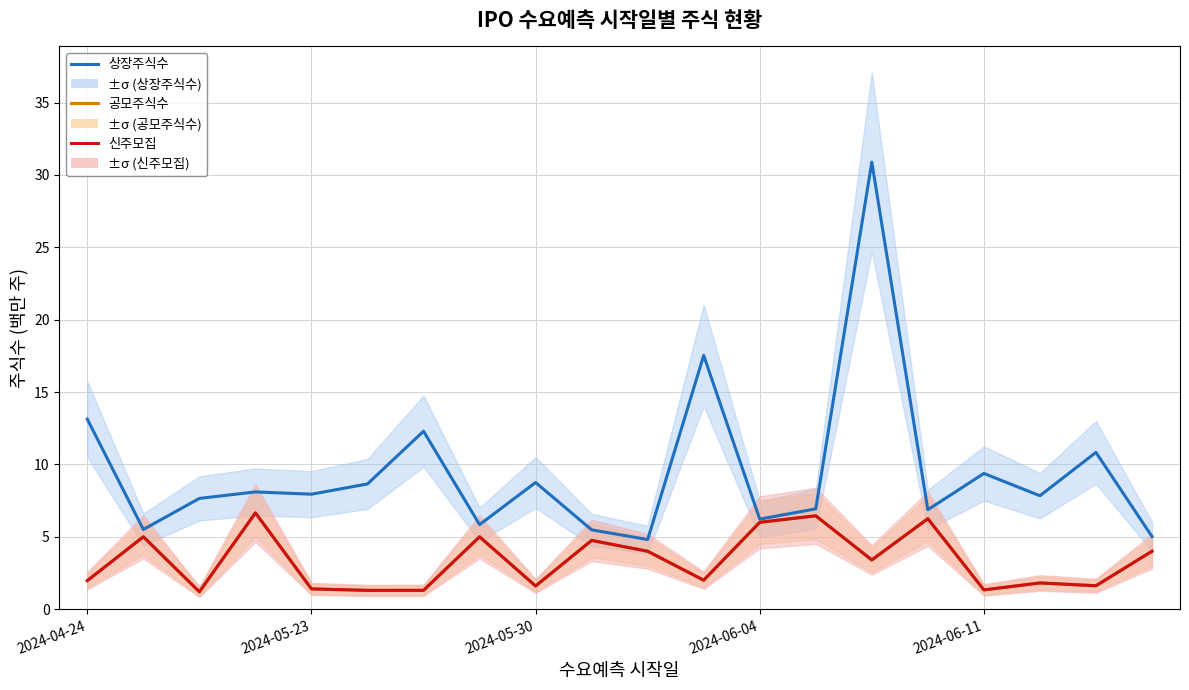

How many values in the 신주모집 series are below 3?

10